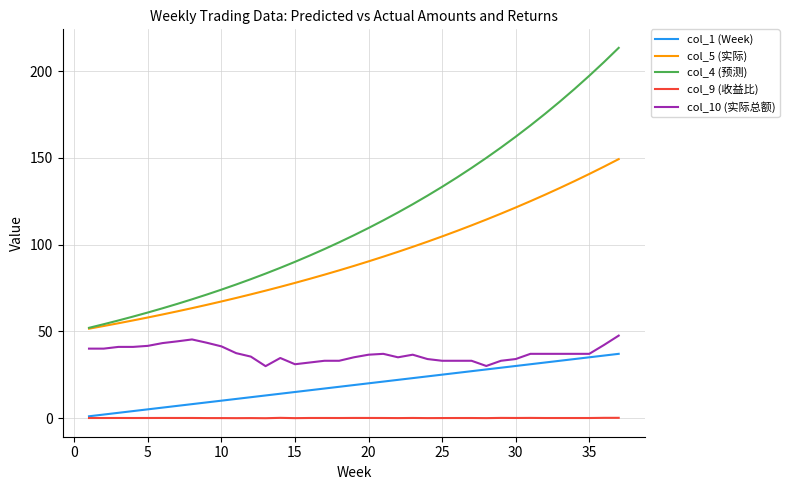

Which series has the largest range (max minus min)?

col_4 (预测)